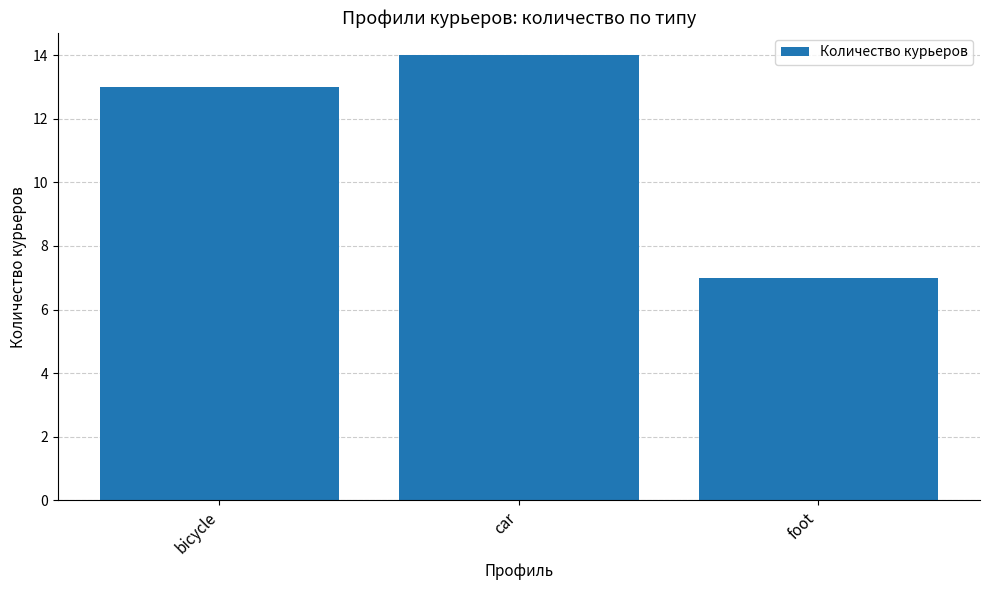

What is the value of the 2nd bar from the left?

14